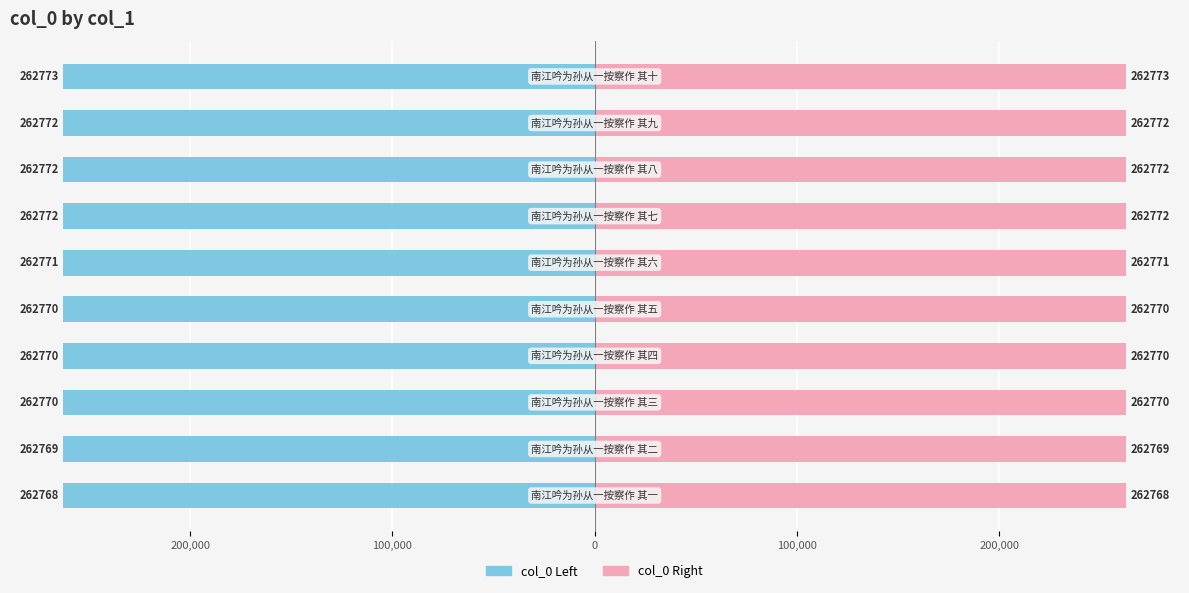

Are the bars horizontal?

Yes